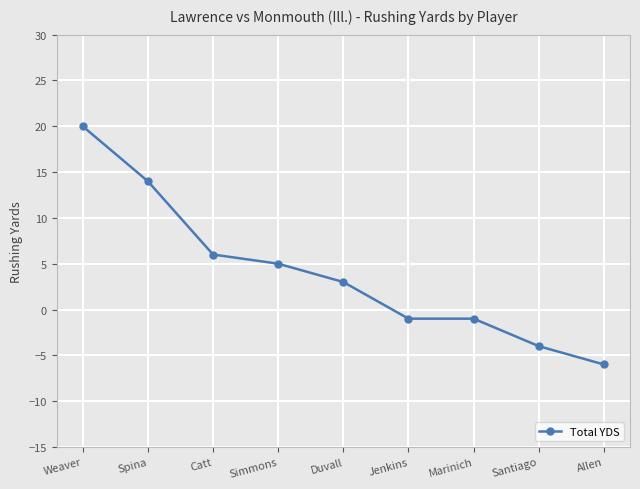

Which category has the lowest value across all series?

Allen